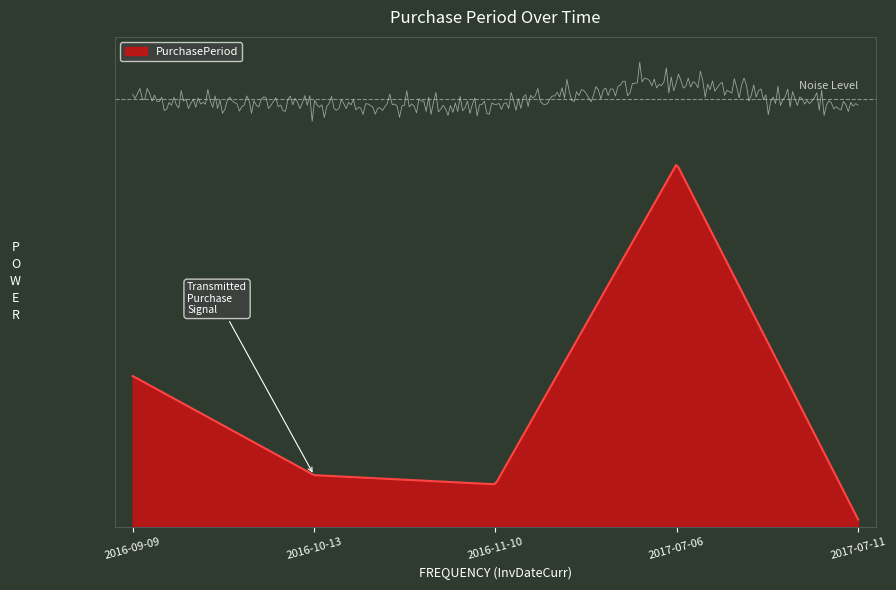

What position from the right is 2016-10-13?

4